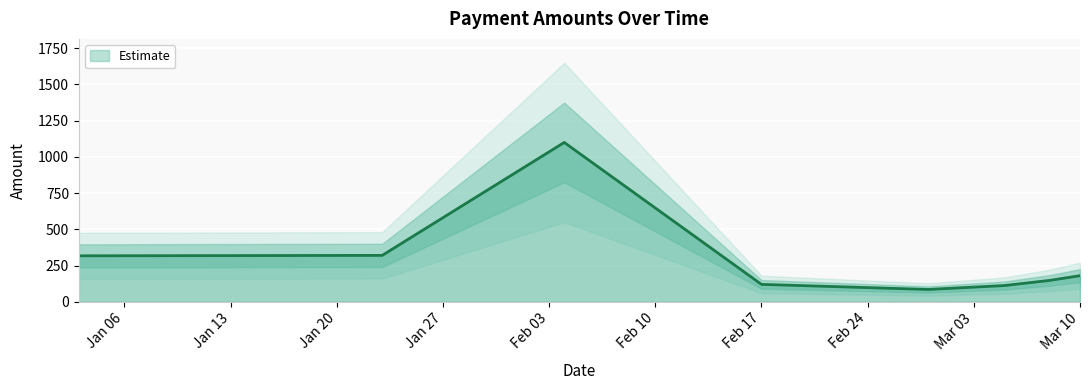

Reading left to right, extract all data points from this chart.

317.0	320.0	1098.8	120.0	85.0	111.8	147.4	180.0